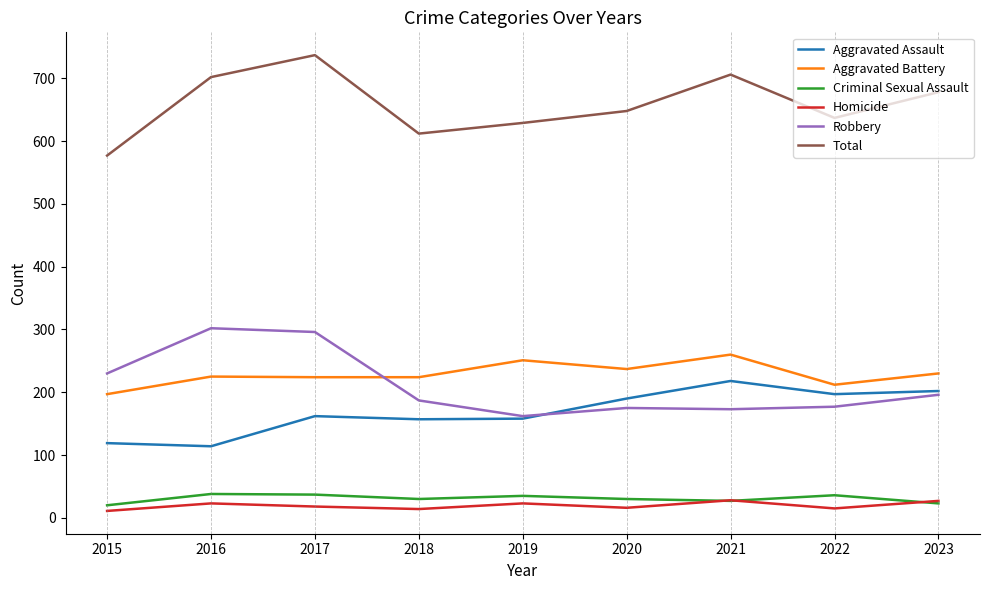

Does the chart display data point markers on the line(s)?

No